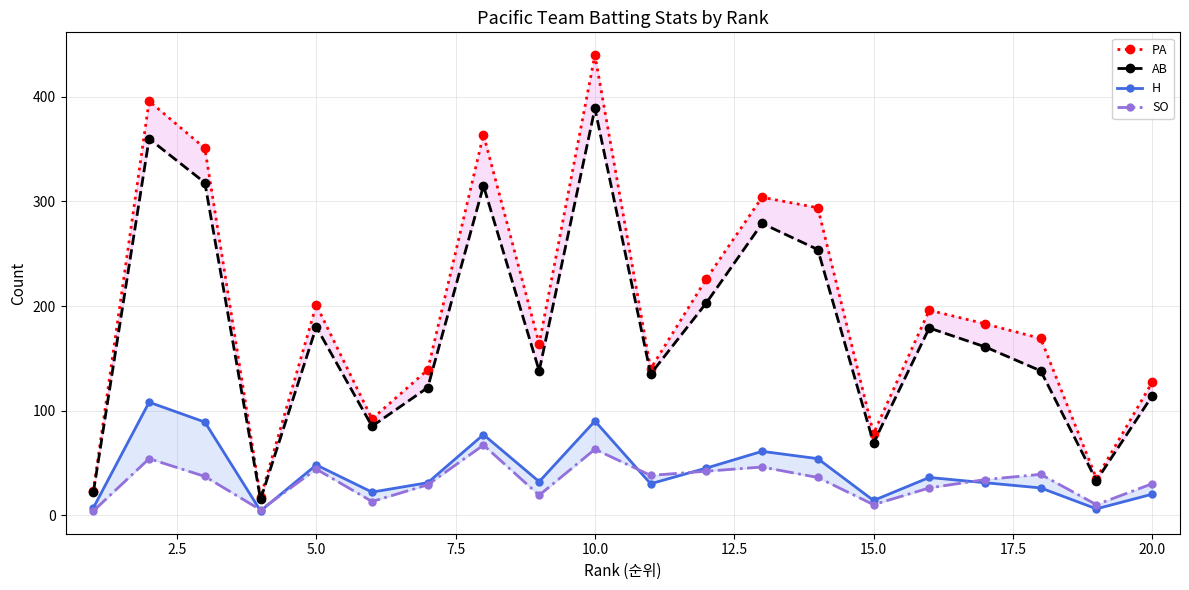

At how many categories does at least one series exceed 105?

15